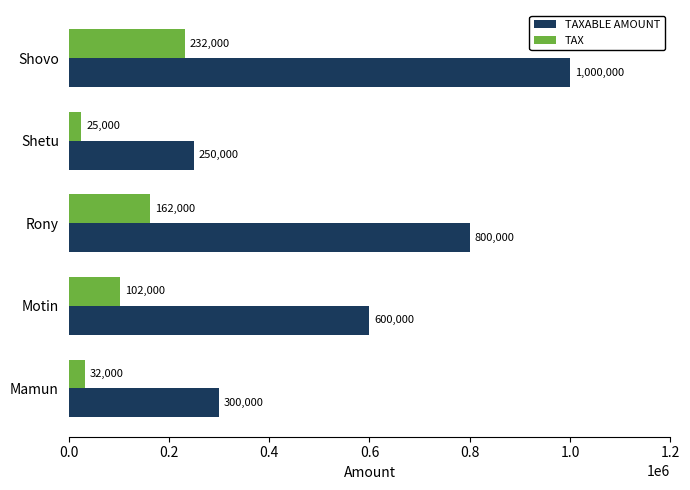

List the series in order of their peak value, highest first.

TAXABLE AMOUNT, TAX